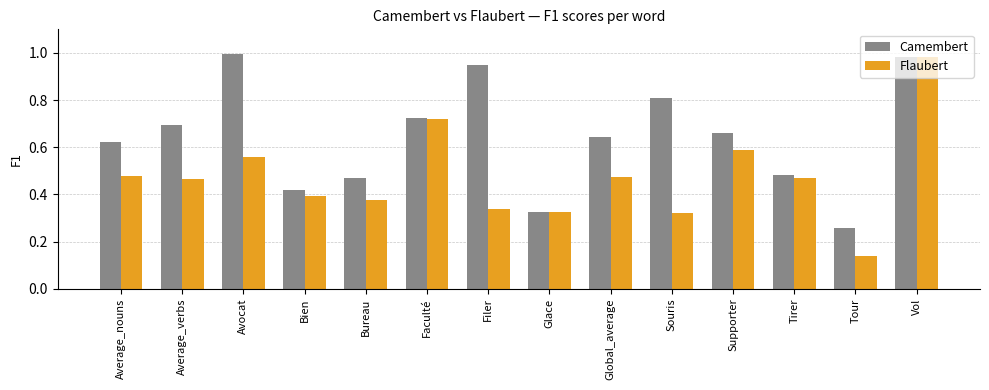

What is the sum of all Camembert values?

9.0